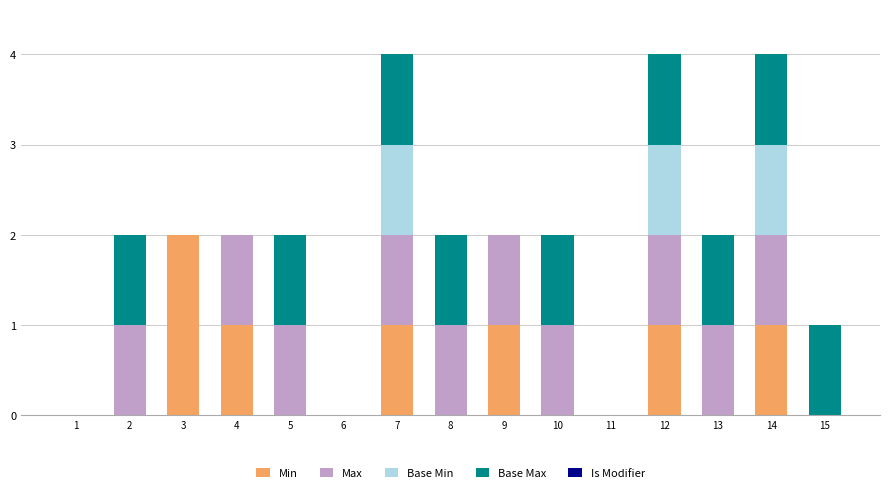

Count the number of categories in the chart.

15